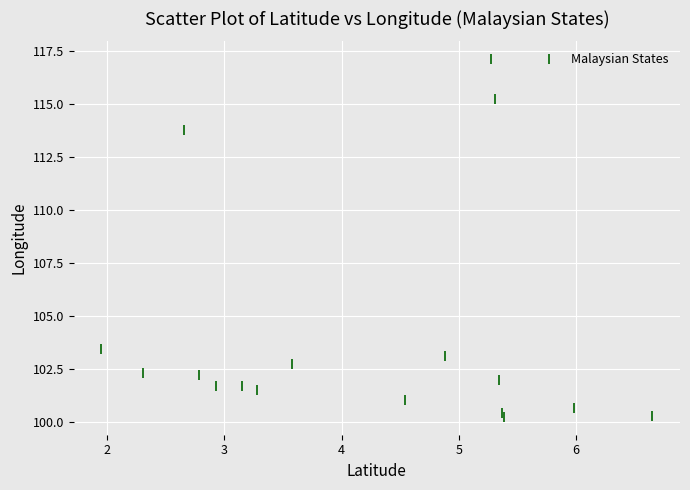

What is the range of X values (max minus min)?

4.7